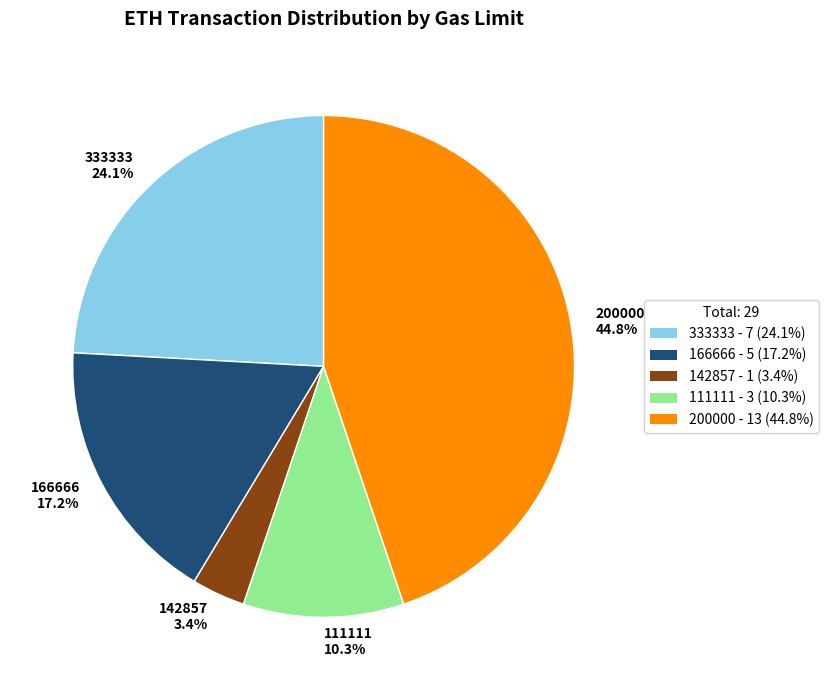

Between 200000 and 111111, which is larger?

200000